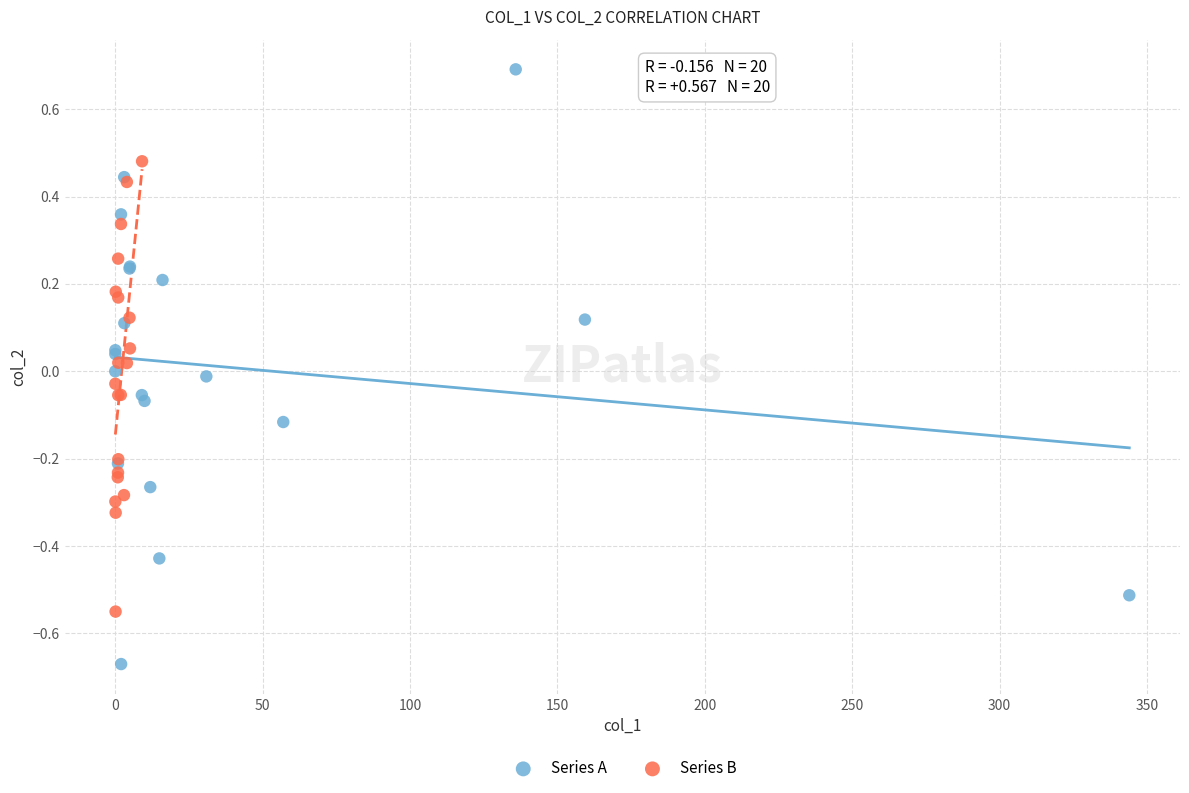

Which series contains the lowest Y value?

Series A